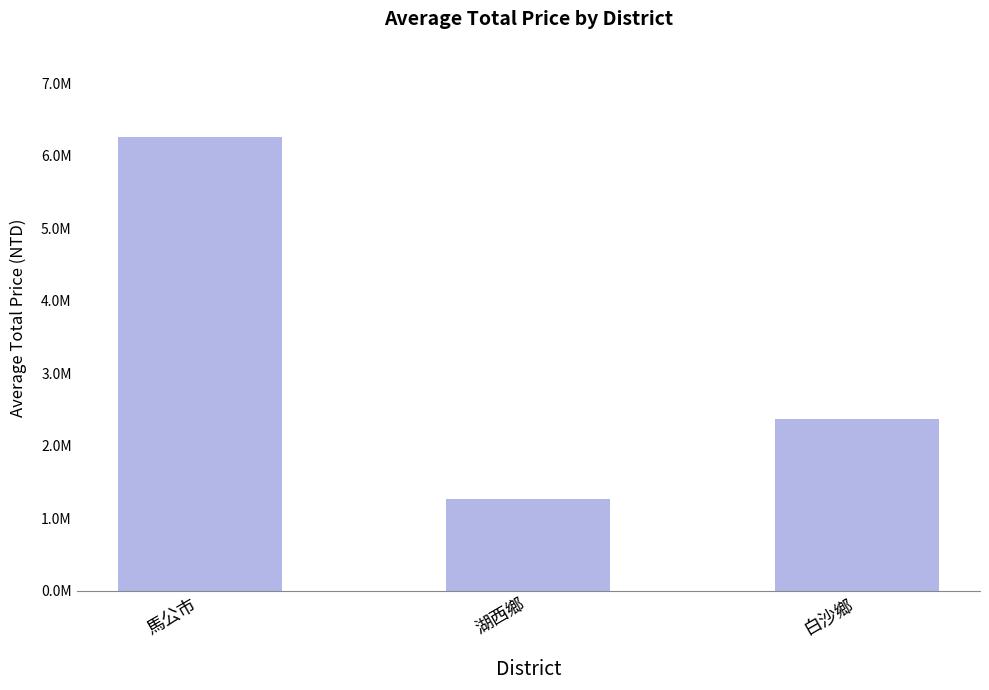

Does the chart contain any negative values?

No